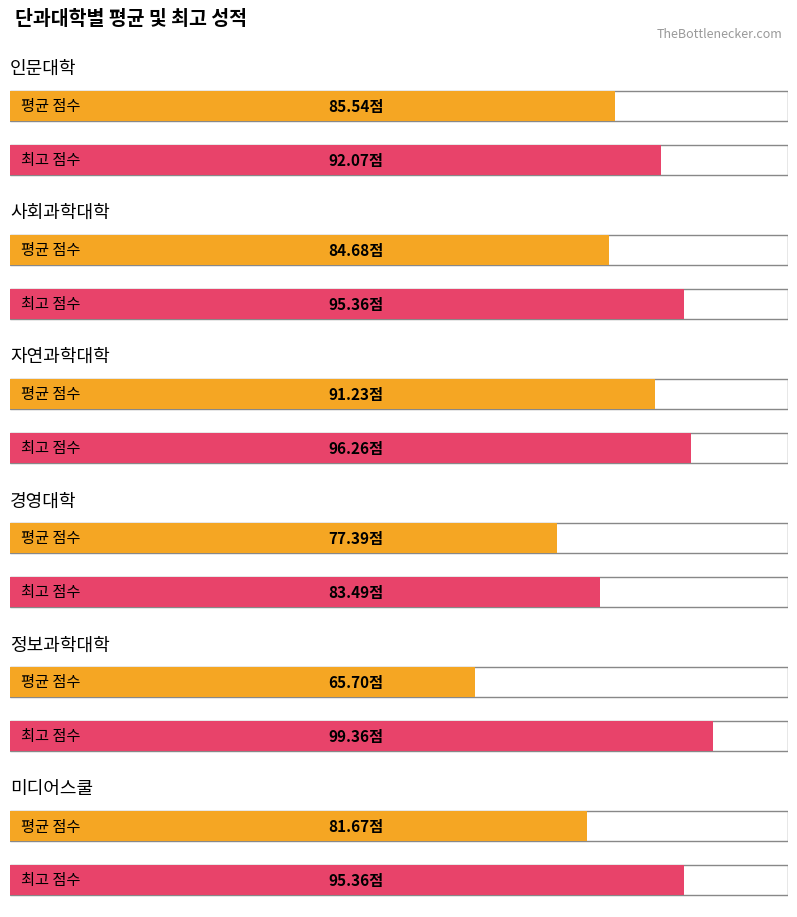

Is the value of 경영대학 at 자연과학대학 greater than the value of 인문대학 at 자연과학대학?

No